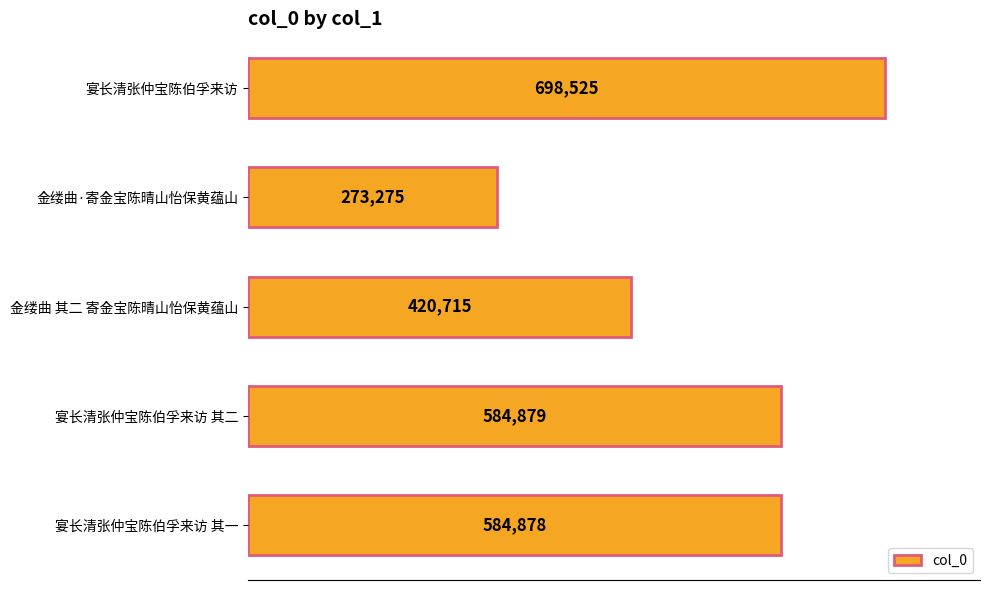

What is the average value?

512454